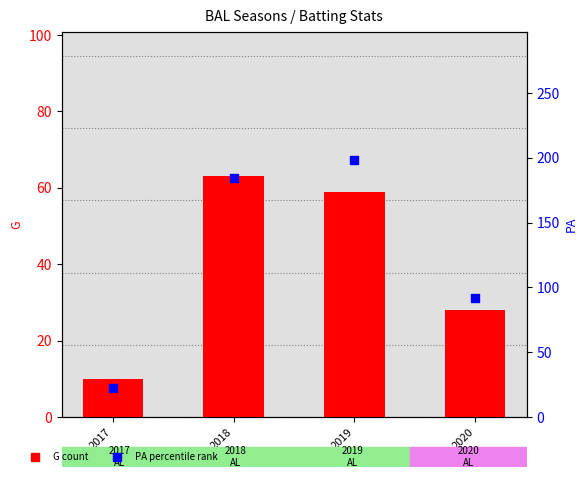

What is the total value across all series at 2019?

257